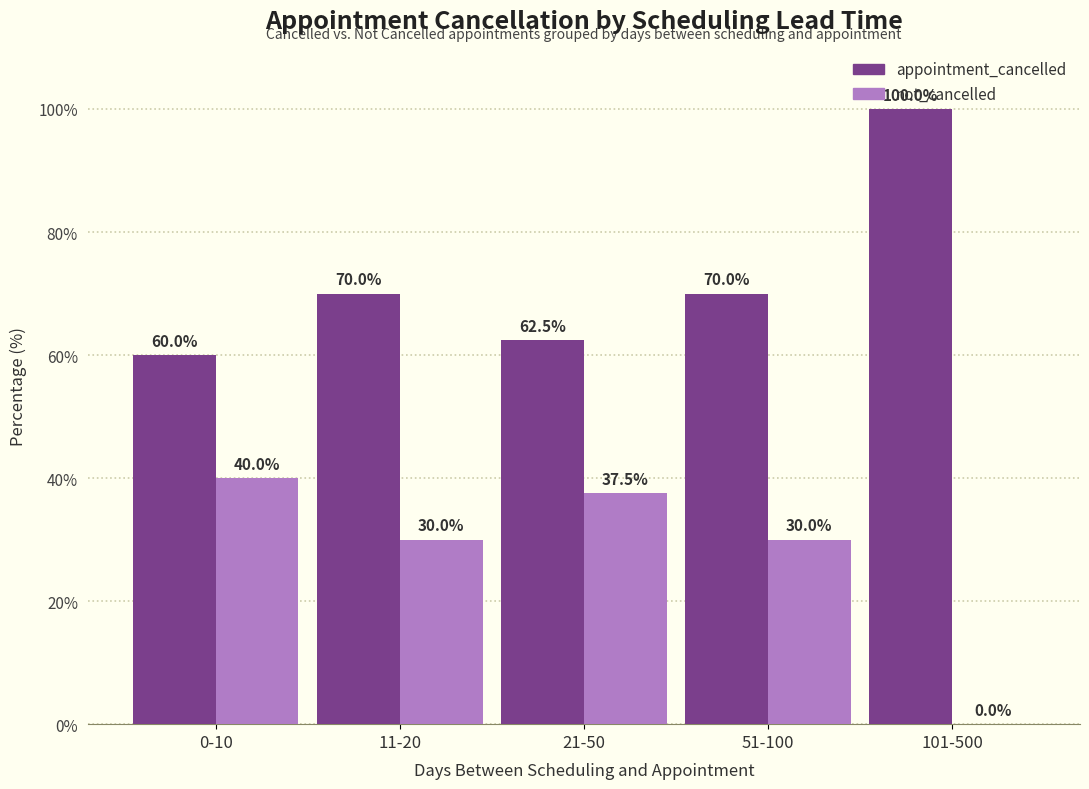

Which series has the largest total across all categories?

appointment_cancelled